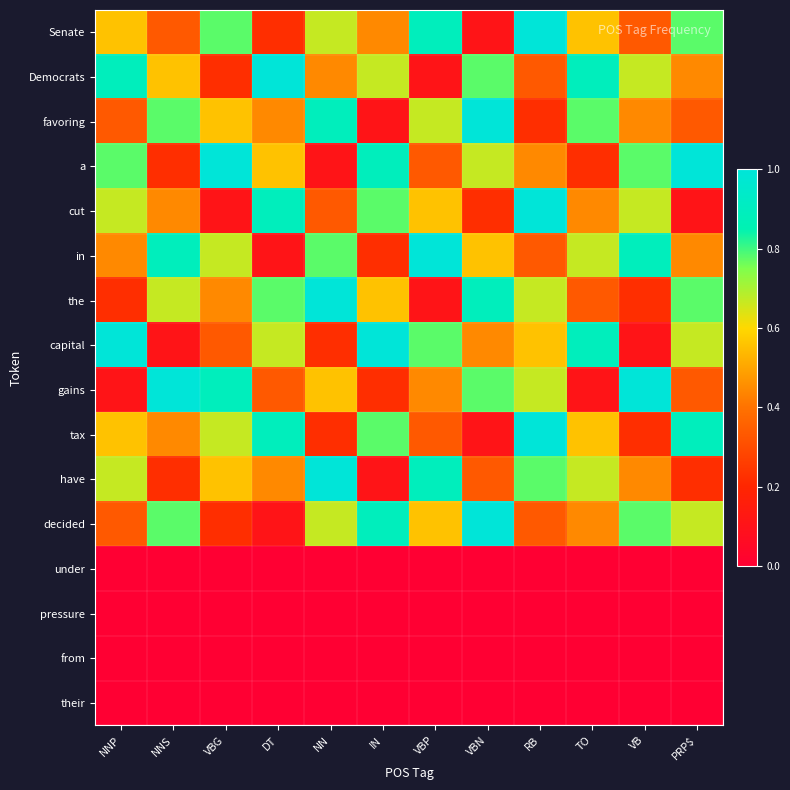

What is the total value across all series at VBG?

6.4